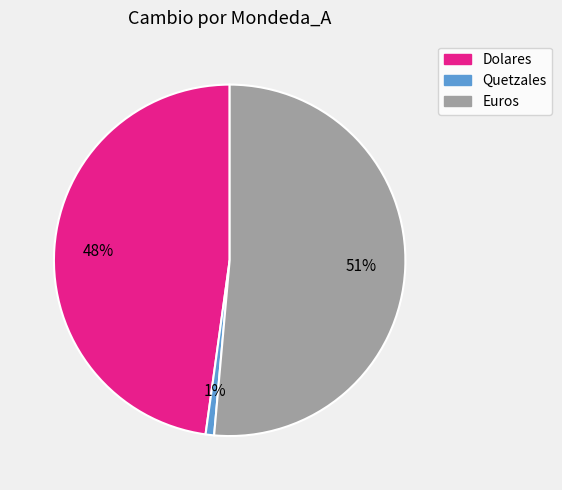

The Quetzales slice represents 1% of the pie. True or false?

True